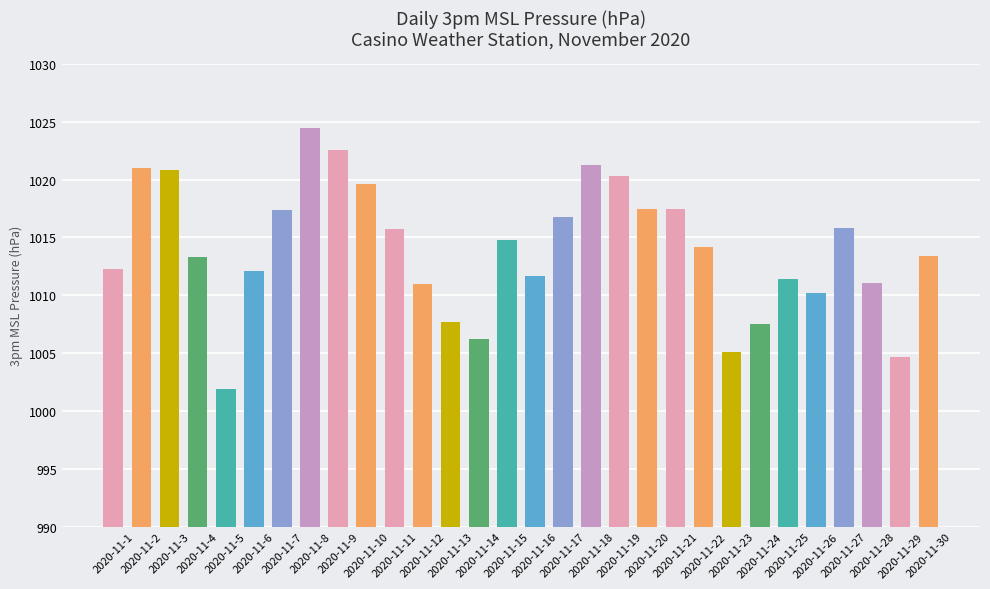

What is the value of the 10th bar from the left?

1019.6